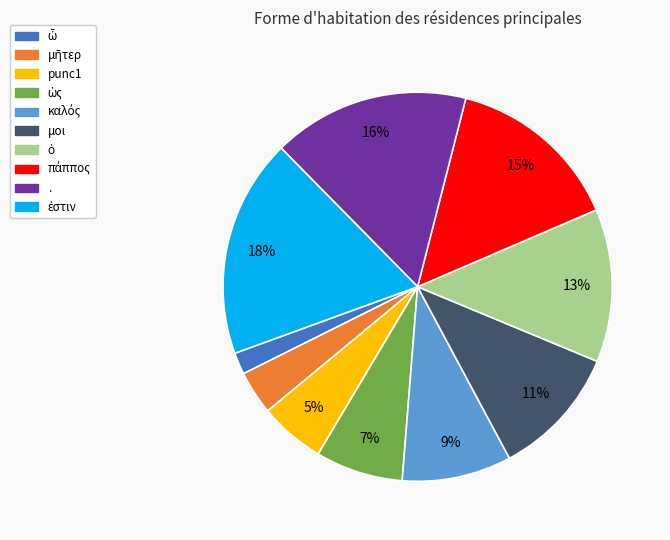

Is the sum of . and μοι greater than half?

No